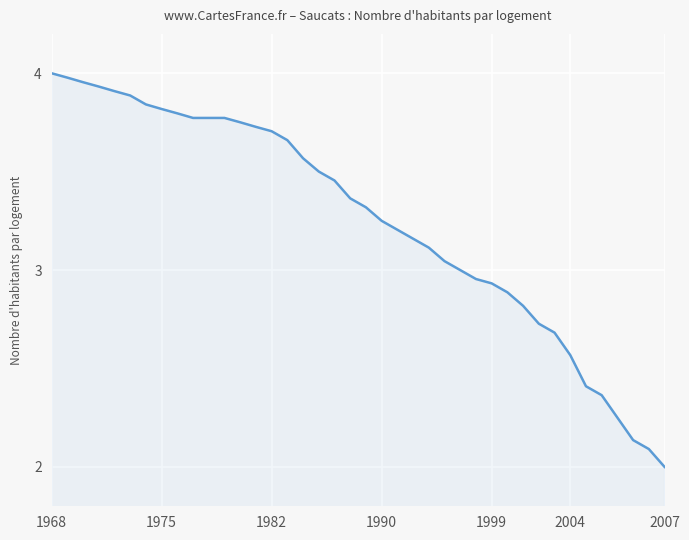

What is the smallest value displayed?

2.0